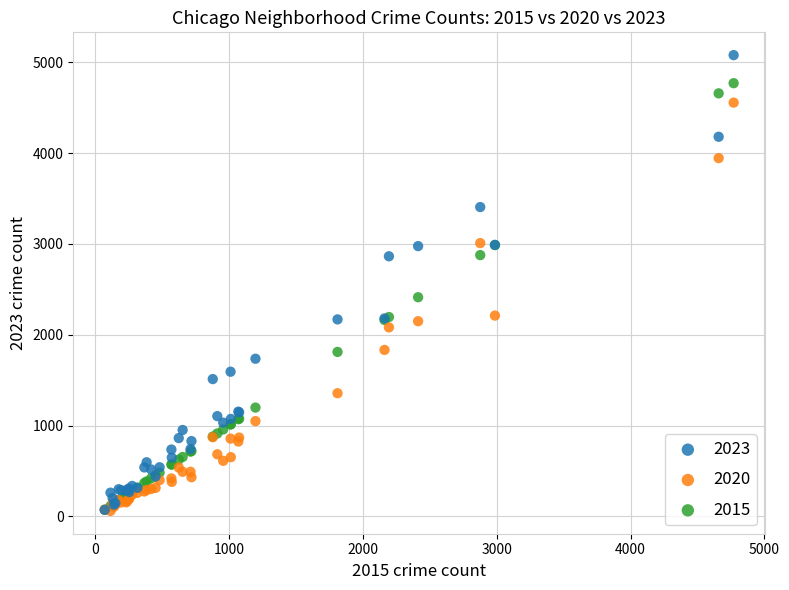

What are all the series names shown in the legend?

2023, 2020, 2015